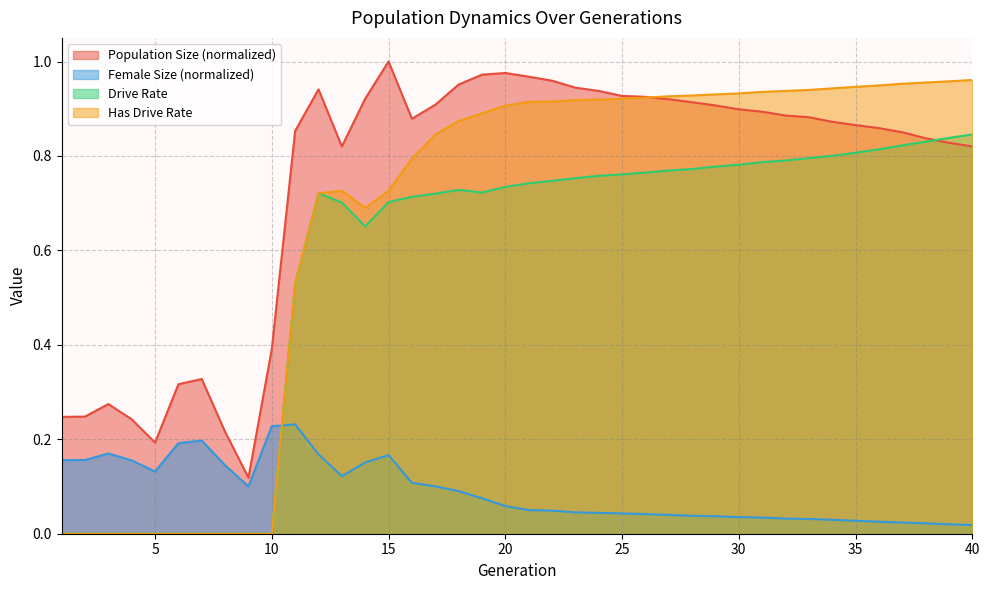

Which series has the widest spread of values?

Has Drive Rate